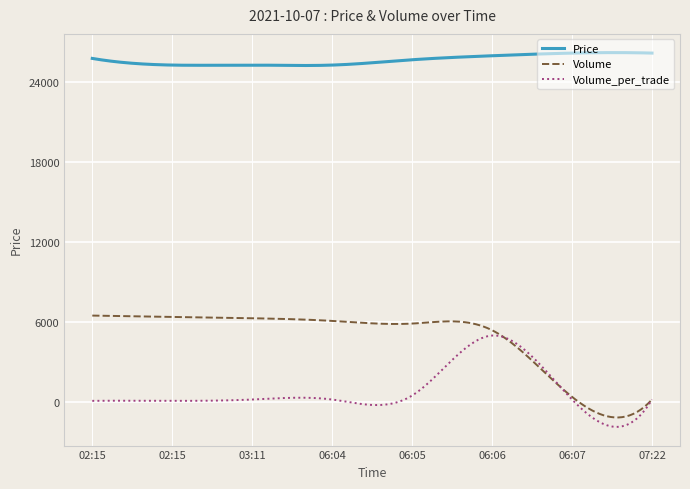

Which series has the largest total across all categories?

Price